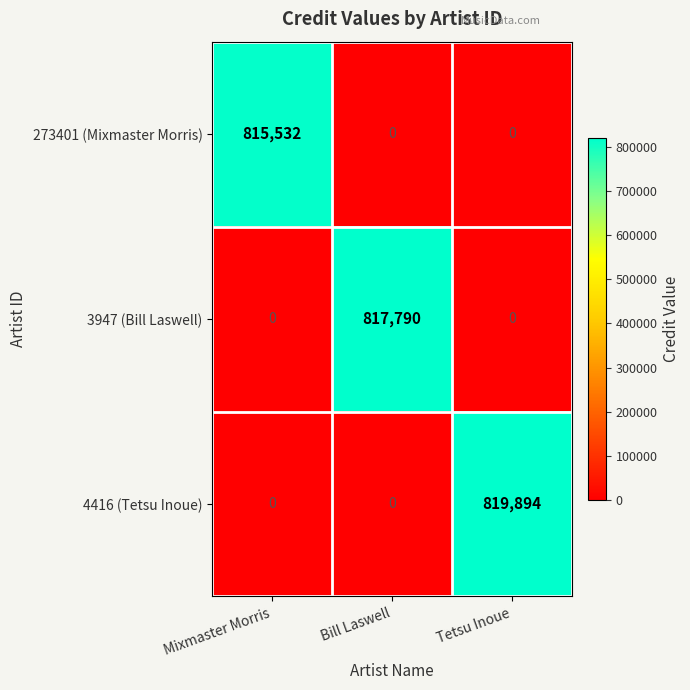

List the series in order of their peak value, lowest first.

273401 (Mixmaster Morris), 3947 (Bill Laswell), 4416 (Tetsu Inoue)